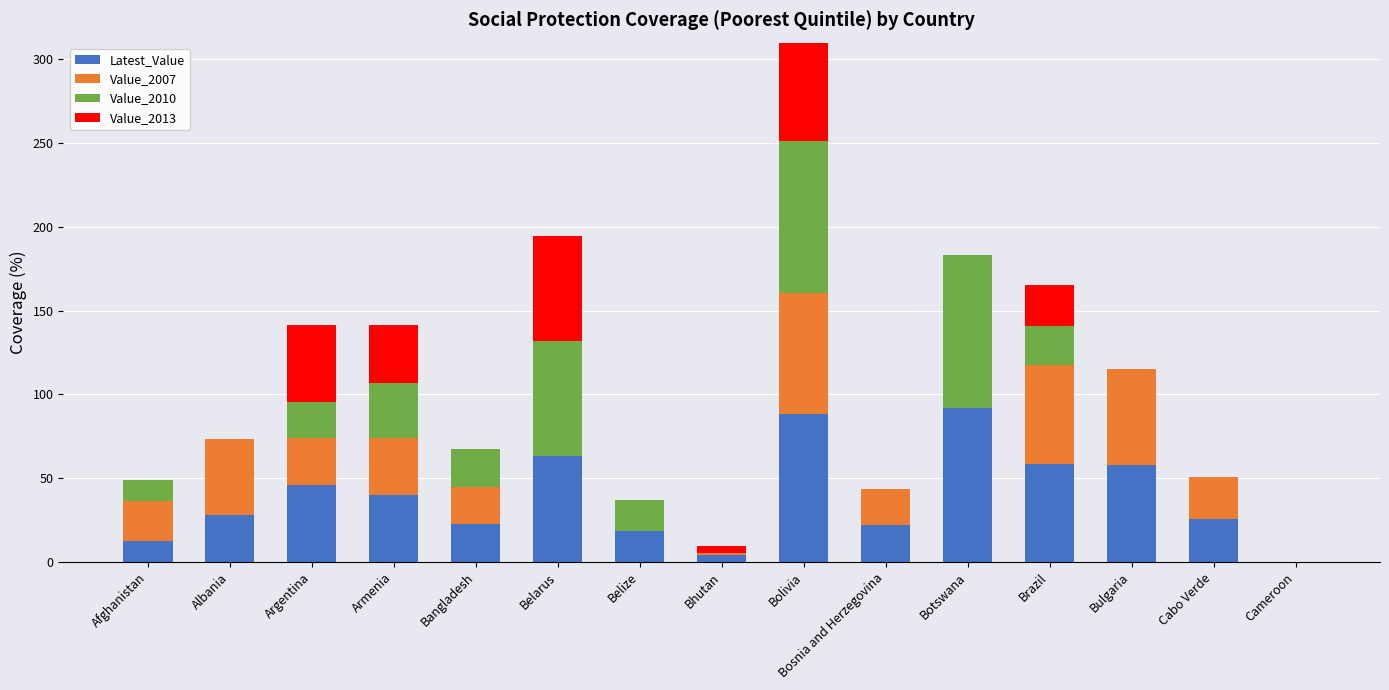

How many values in the Value_2010 series exceed 18?

8